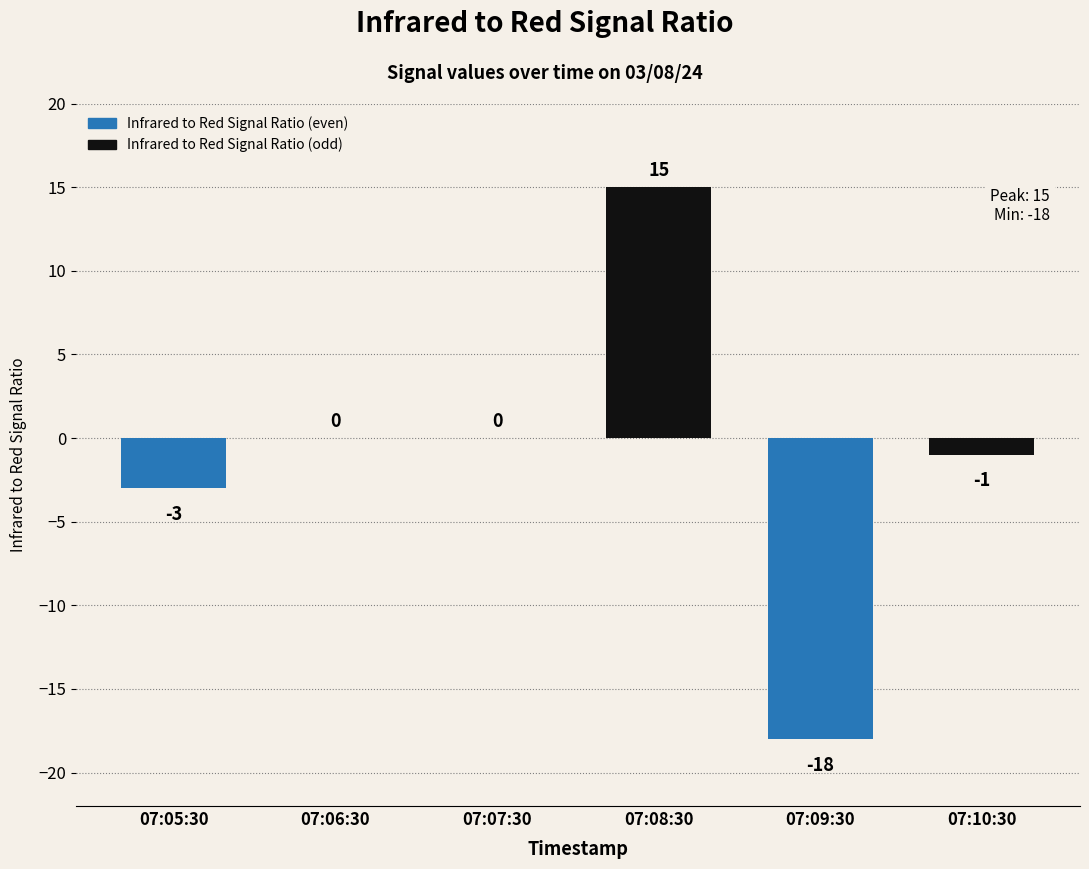

Which label corresponds to the largest value in the chart?

07:08:30